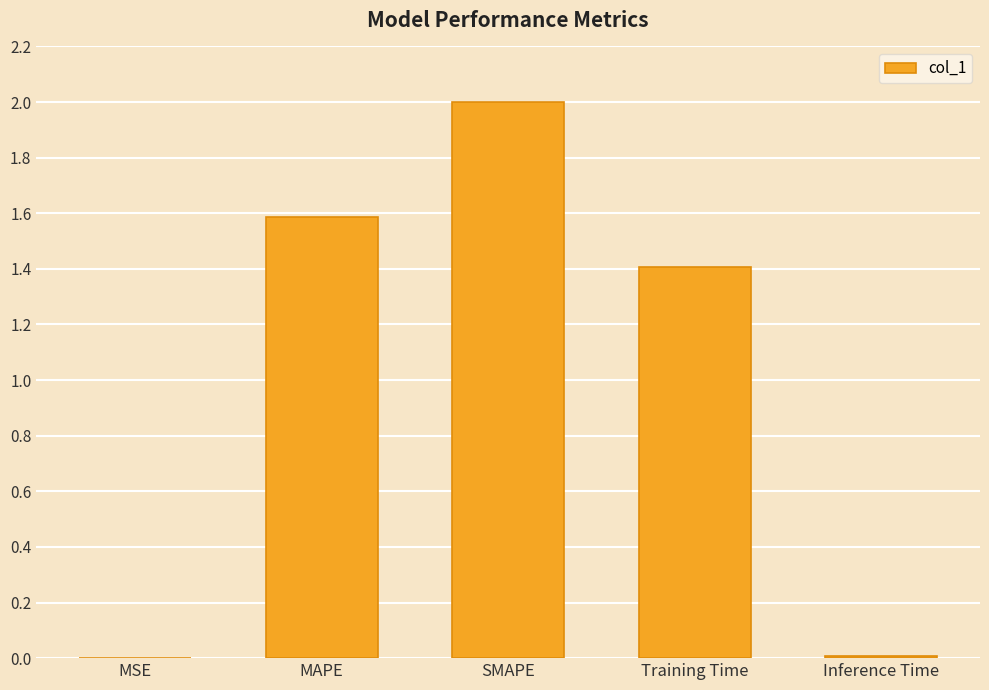

What is the sum of all values?

5.0